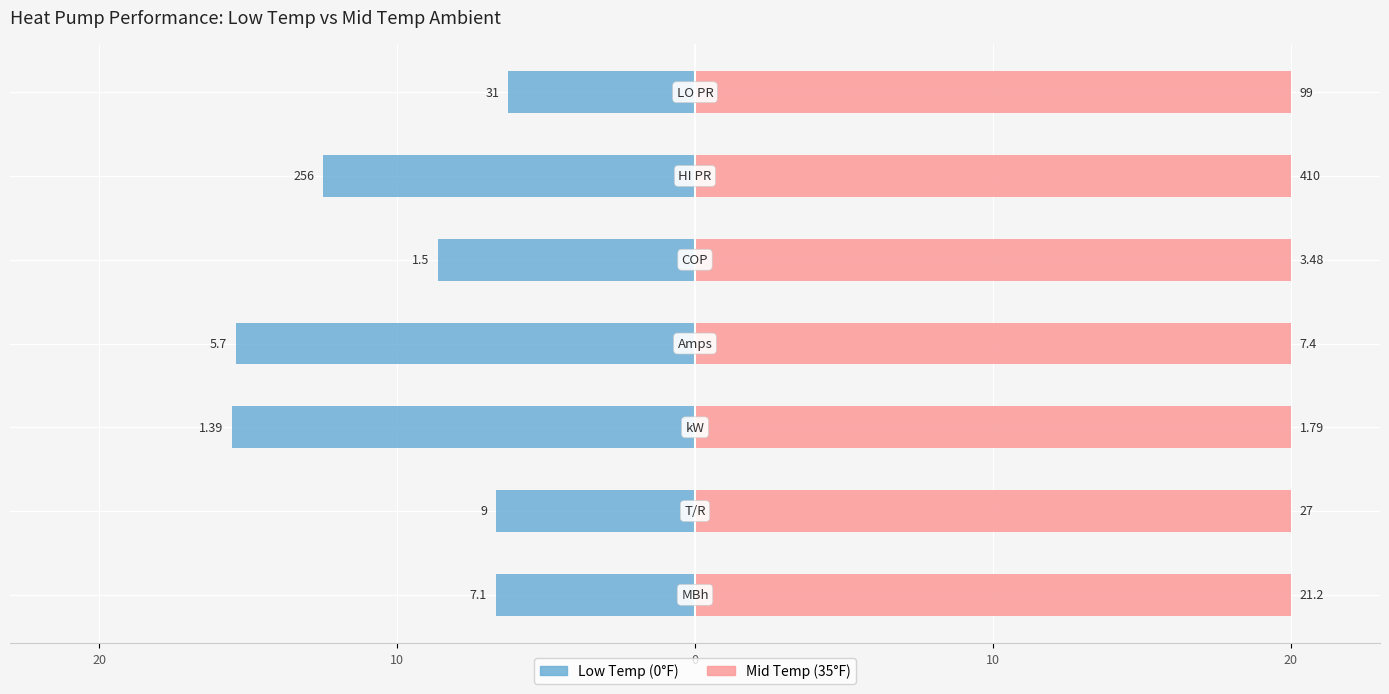

How many data points in Low Temp (0°F) are less than -8?

4